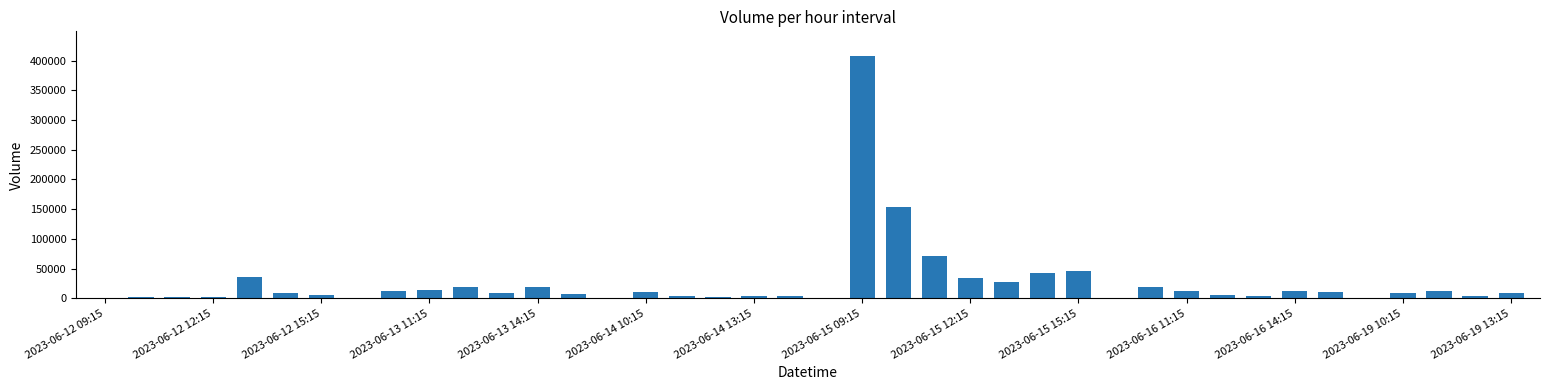

What is the sum of all values?

1045898